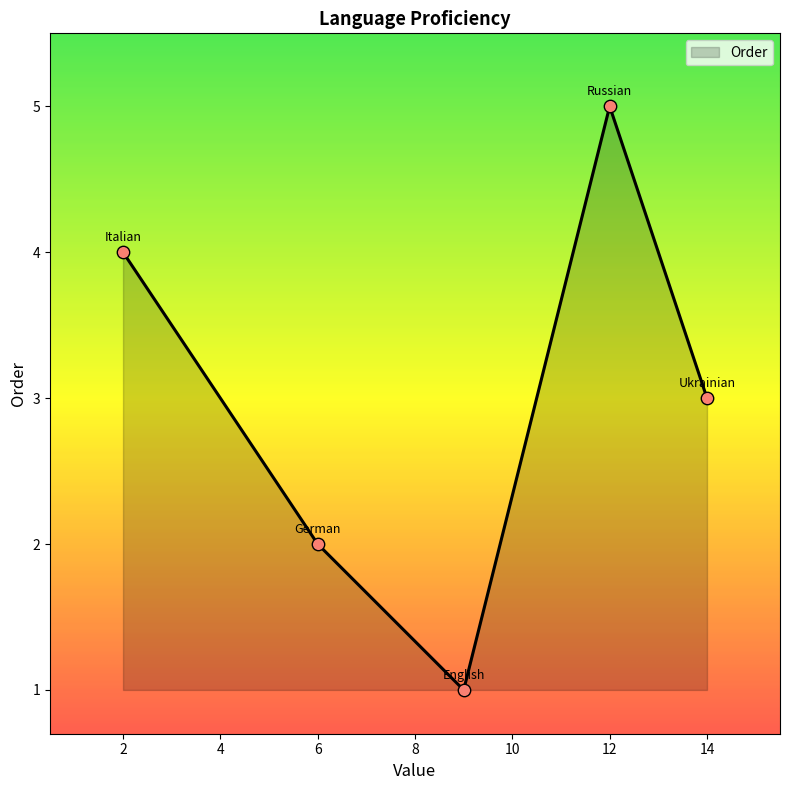

True or false: the data has more than 0 interior local peaks.

True